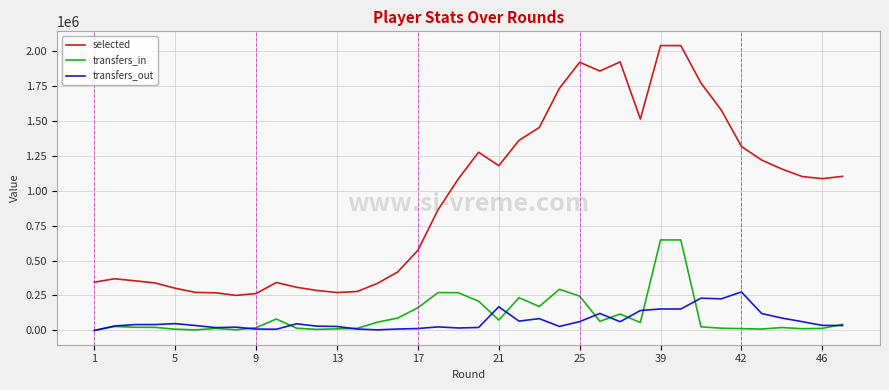

True or false: transfers_out and selected cross at least once.

False